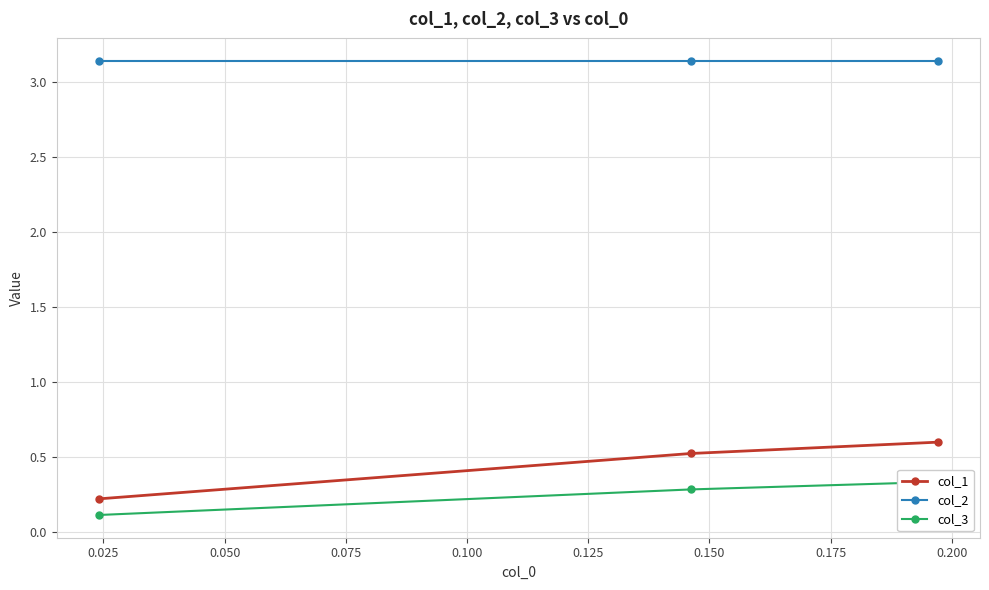

Count the col_1 values in the range 0 to 1.

3